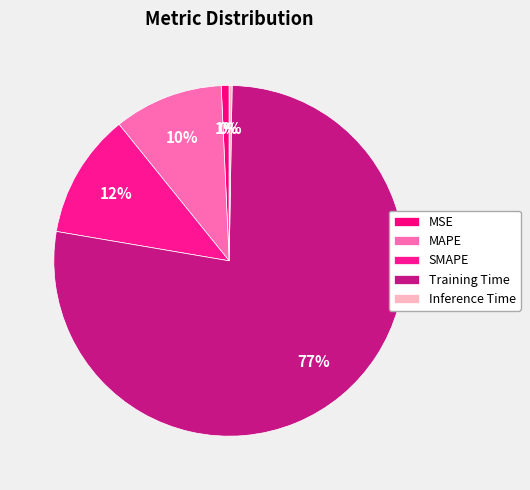

The Training Time slice represents 64% of the pie. True or false?

False